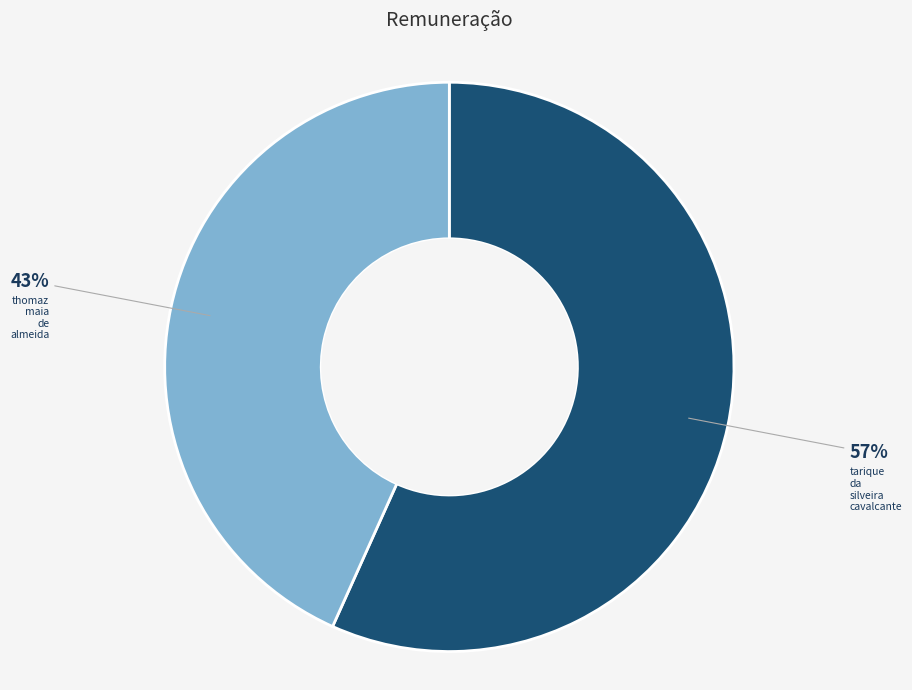

To the nearest percent, what is the combined percentage of thomaz maia de almeida and tarique da silveira cavalcante?

100%